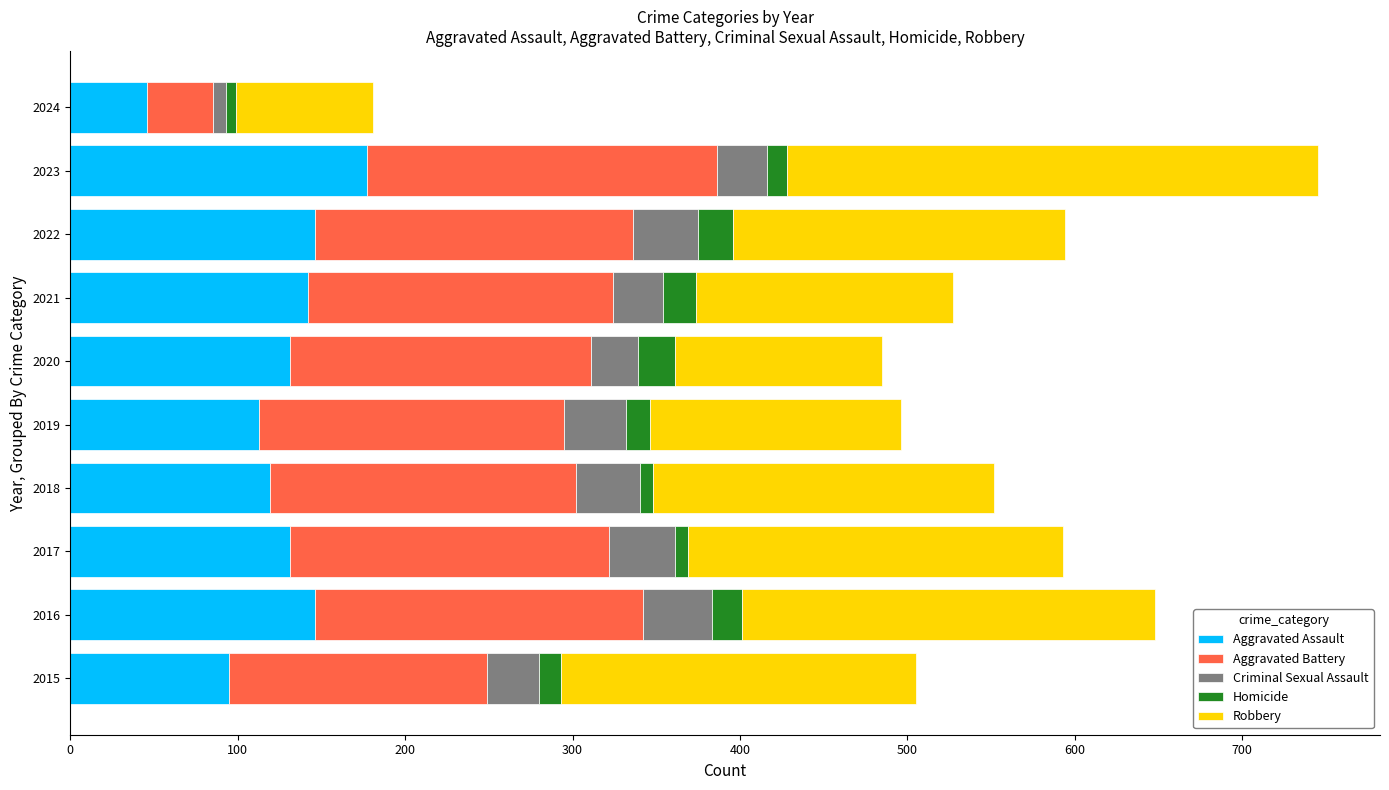

What is the average value of the Aggravated Assault series?

125